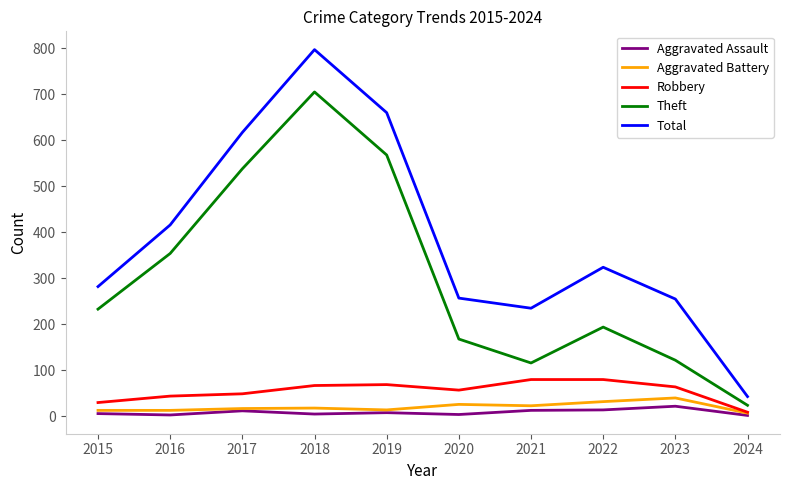

At which category is the sum across all series the highest?

2018